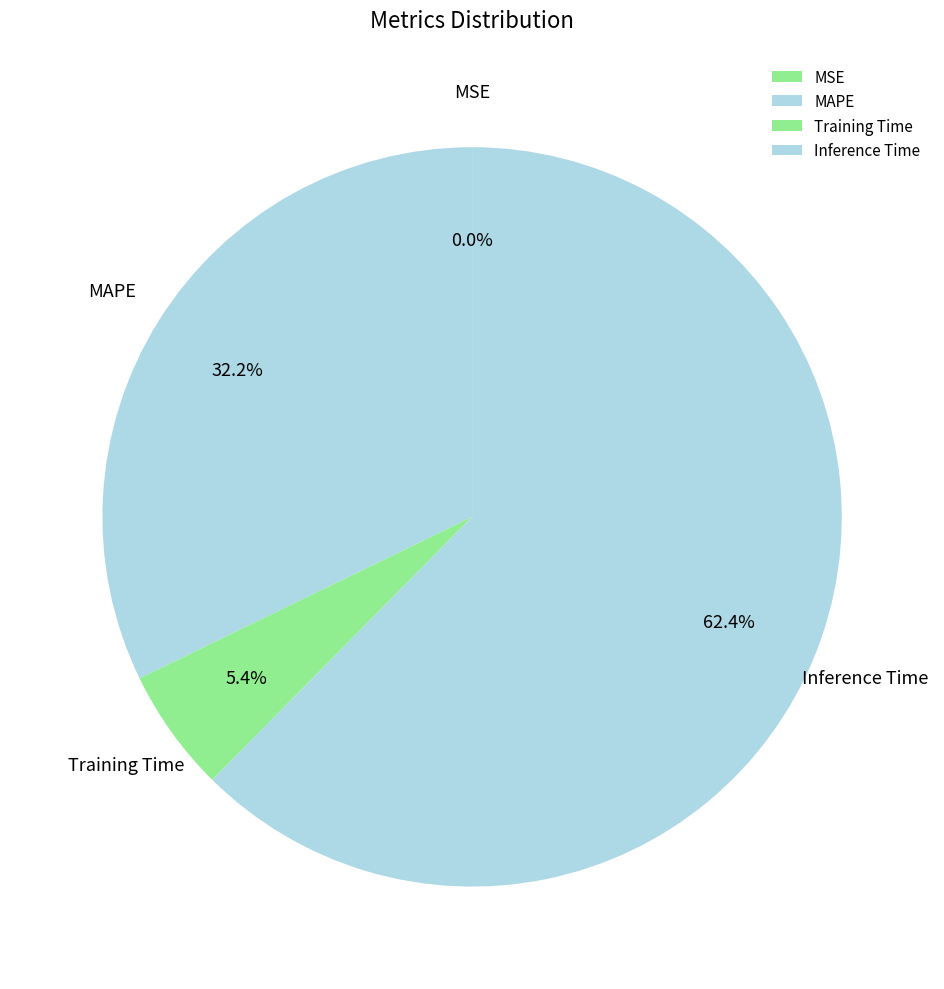

How many segments does this pie chart have?

4